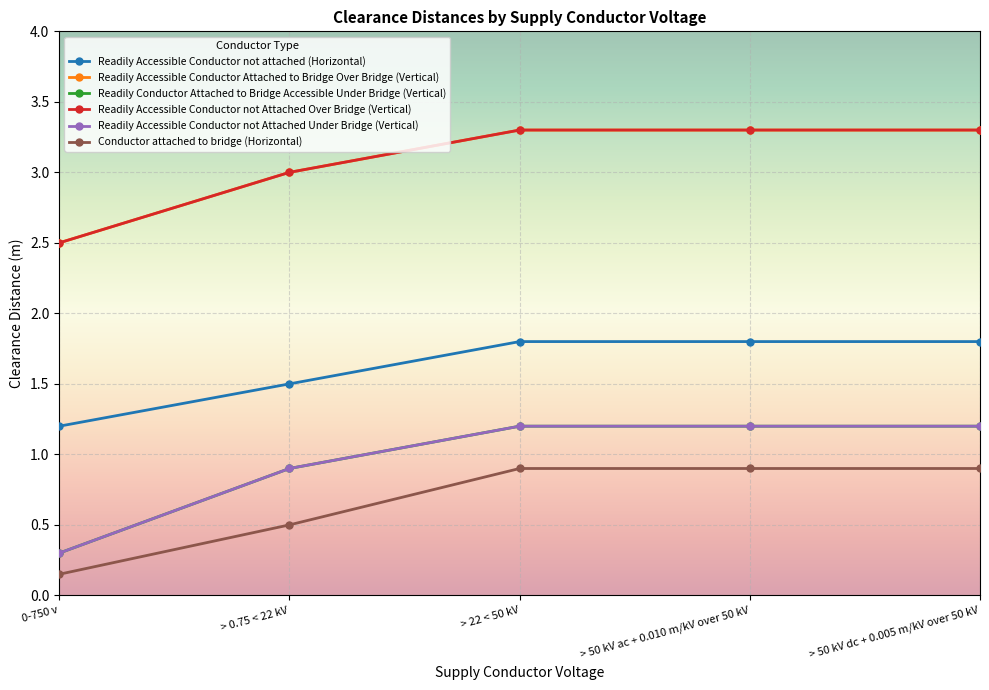

How many lines are shown in the chart?

6